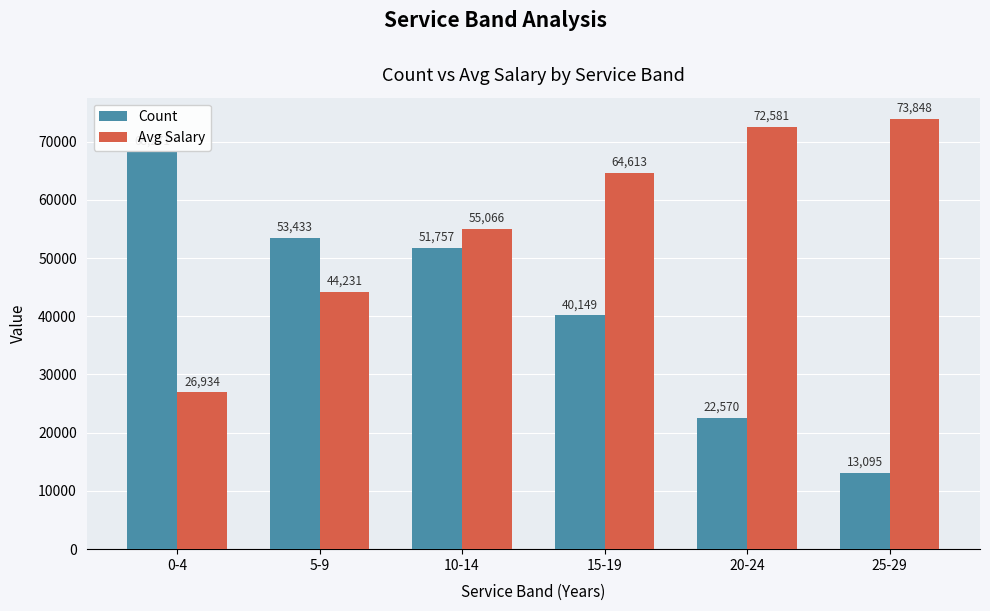

At which label does Count reach its minimum?

25-29